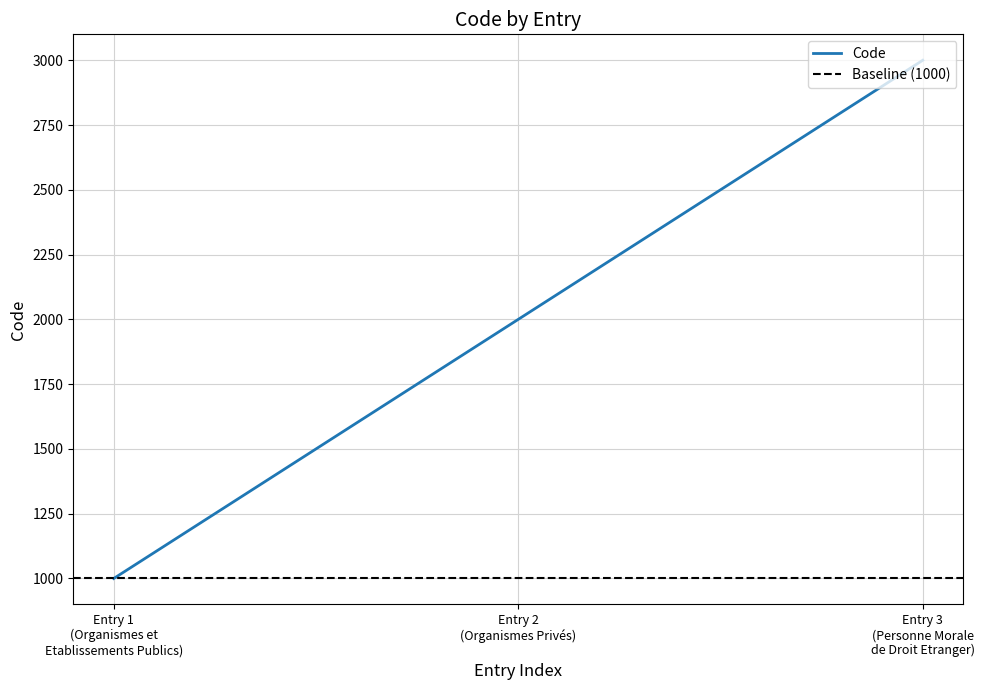

What is the maximum value for Code?

3000